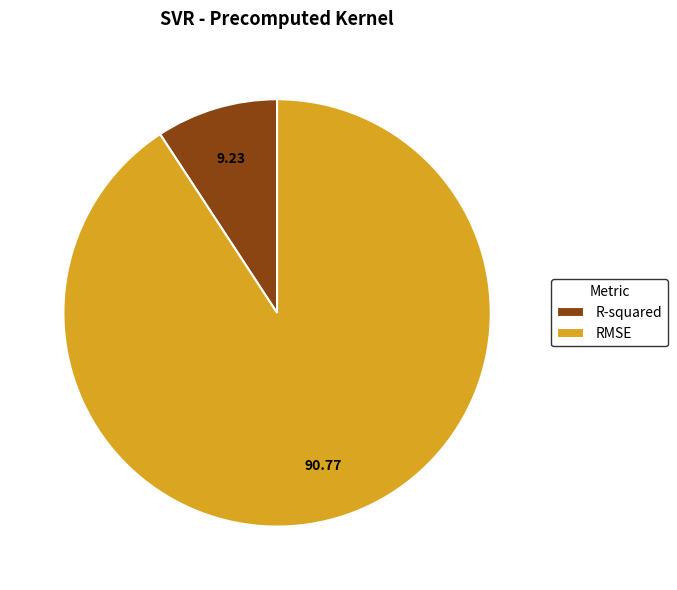

Which slice is the smallest?

R-squared